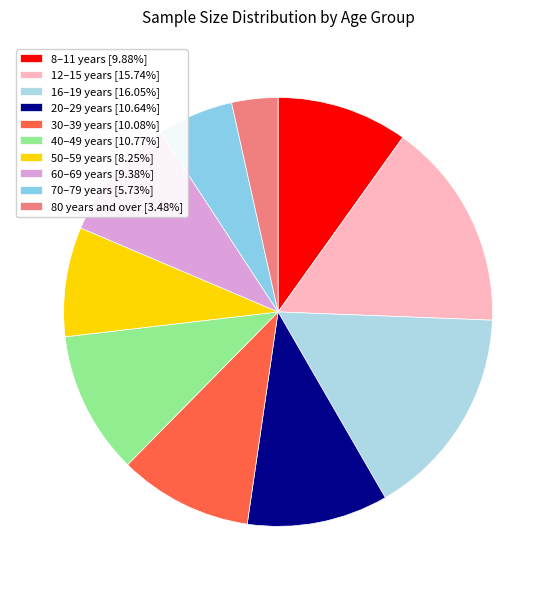

Rank the categories by value from highest to lowest.

16–19 years, 12–15 years, 40–49 years, 20–29 years, 30–39 years, 8–11 years, 60–69 years, 50–59 years, 70–79 years, 80 years and over